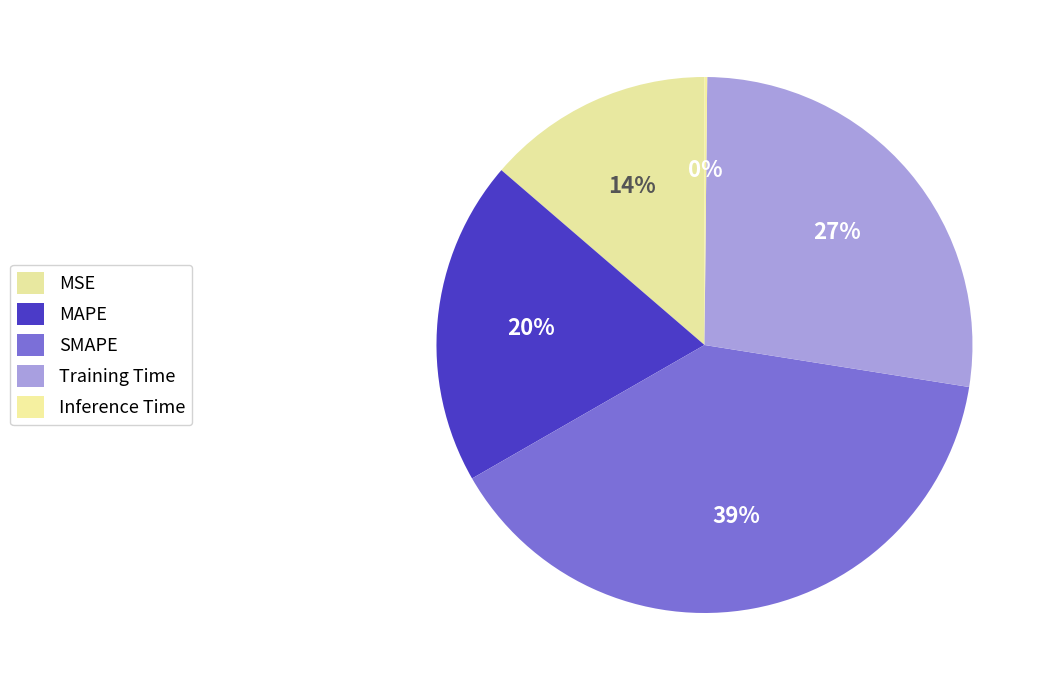

Combined, what portion of the pie is Inference Time and Training Time?

27.5%